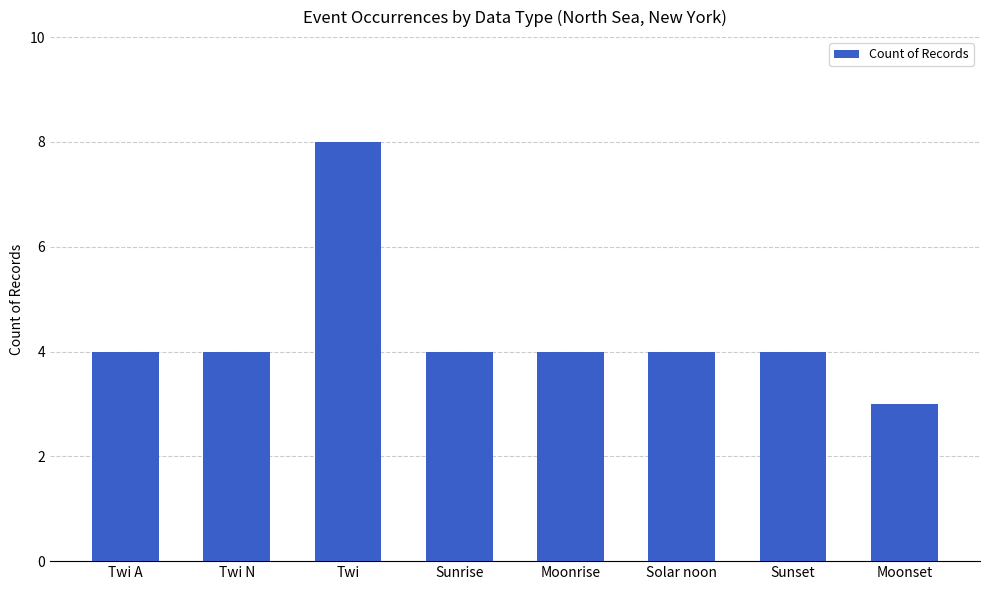

What is the minimum value shown in the chart?

3